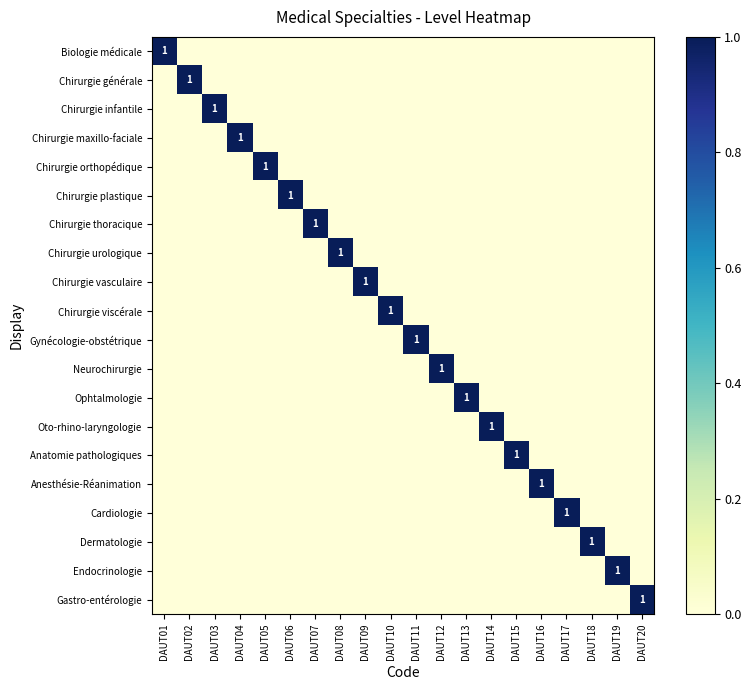

The value of Chirurgie infantile at DAUT03 is 0. True or false?

False